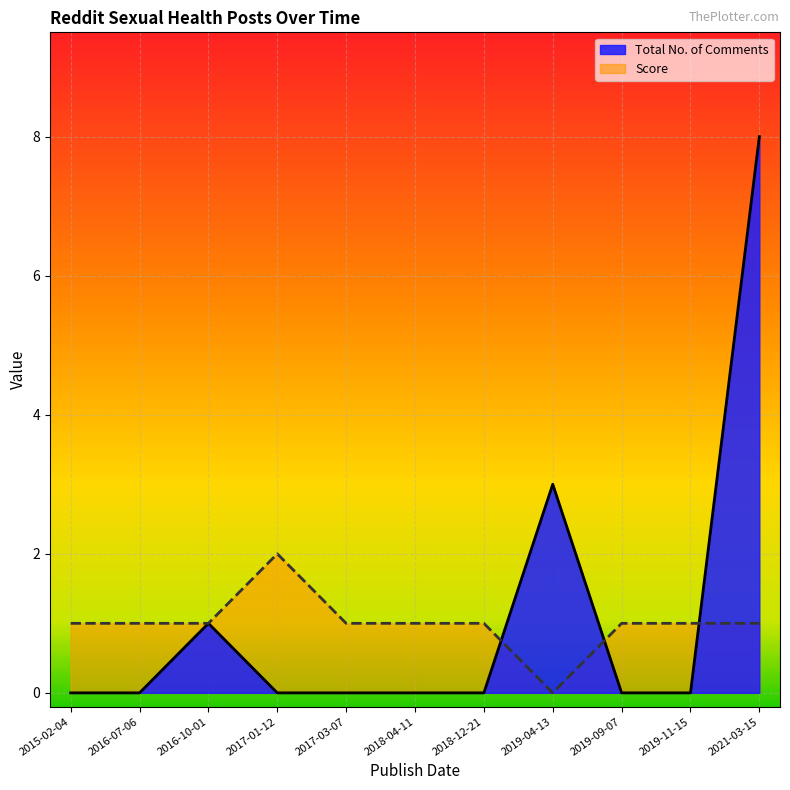

At which label does Total No. of Comments reach its minimum?

2015-02-04